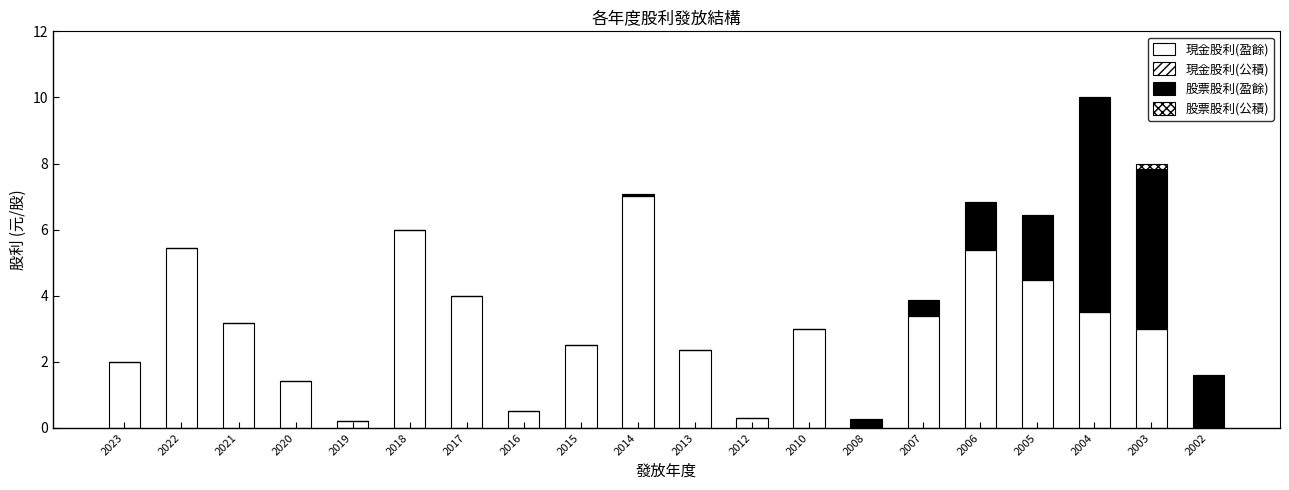

Count the number of data series in this chart.

3